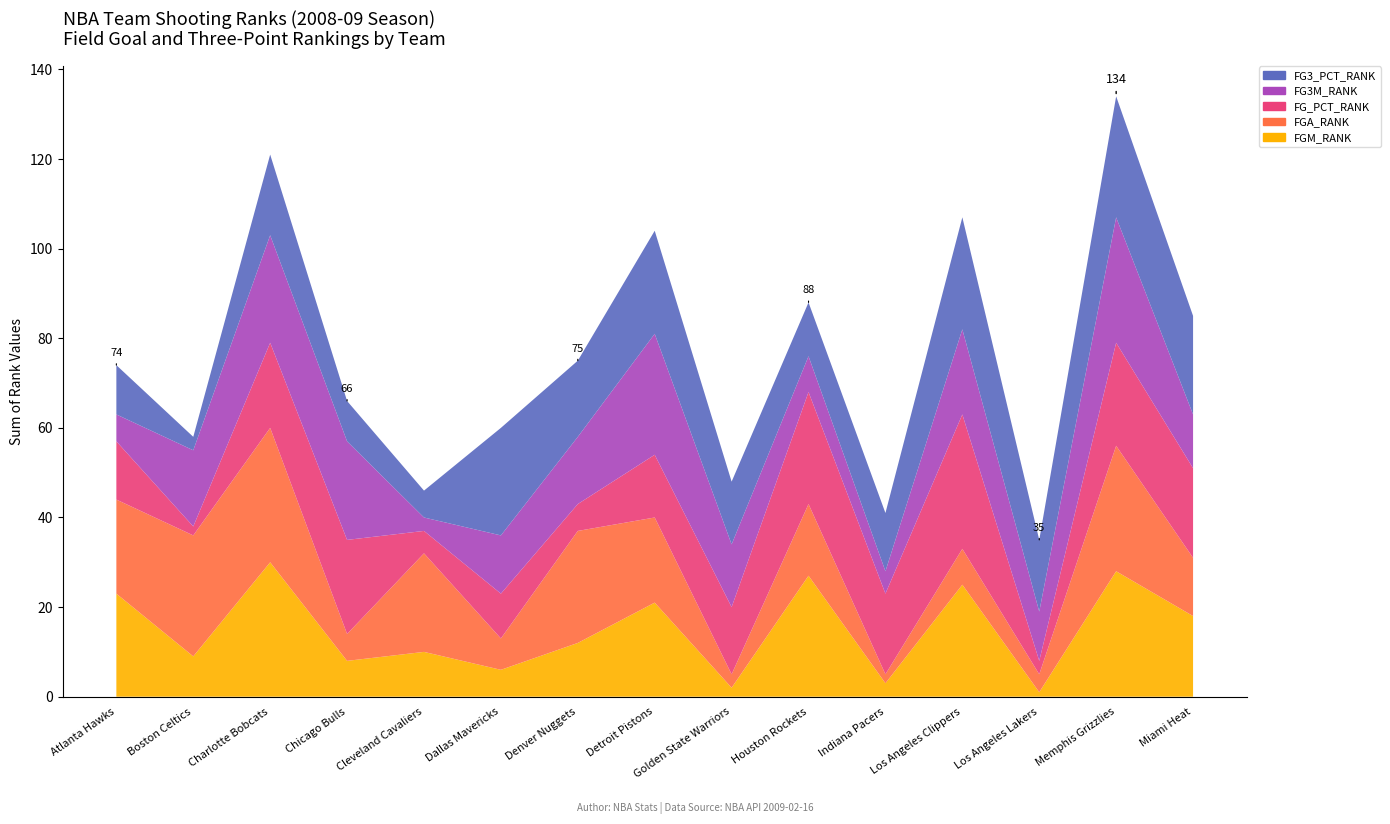

Reading left to right, transcribe all the data shown in this chart.

FGM_RANK: Atlanta Hawks=23	Boston Celtics=9	Charlotte Bobcats=30	Chicago Bulls=8	Cleveland Cavaliers=10	Dallas Mavericks=6	Denver Nuggets=12	Detroit Pistons=21	Golden State Warriors=2	Houston Rockets=27	Indiana Pacers=3	Los Angeles Clippers=25	Los Angeles Lakers=1	Memphis Grizzlies=28	Miami Heat=18
FGA_RANK: Atlanta Hawks=21	Boston Celtics=27	Charlotte Bobcats=30	Chicago Bulls=6	Cleveland Cavaliers=22	Dallas Mavericks=7	Denver Nuggets=25	Detroit Pistons=19	Golden State Warriors=3	Houston Rockets=16	Indiana Pacers=2	Los Angeles Clippers=8	Los Angeles Lakers=4	Memphis Grizzlies=28	Miami Heat=13
FG_PCT_RANK: Atlanta Hawks=13	Boston Celtics=2	Charlotte Bobcats=19	Chicago Bulls=21	Cleveland Cavaliers=5	Dallas Mavericks=10	Denver Nuggets=6	Detroit Pistons=14	Golden State Warriors=15	Houston Rockets=25	Indiana Pacers=18	Los Angeles Clippers=30	Los Angeles Lakers=3	Memphis Grizzlies=23	Miami Heat=20
FG3M_RANK: Atlanta Hawks=6	Boston Celtics=17	Charlotte Bobcats=24	Chicago Bulls=22	Cleveland Cavaliers=3	Dallas Mavericks=13	Denver Nuggets=15	Detroit Pistons=27	Golden State Warriors=14	Houston Rockets=8	Indiana Pacers=5	Los Angeles Clippers=19	Los Angeles Lakers=11	Memphis Grizzlies=28	Miami Heat=12
FG3_PCT_RANK: Atlanta Hawks=11	Boston Celtics=3	Charlotte Bobcats=18	Chicago Bulls=9	Cleveland Cavaliers=6	Dallas Mavericks=24	Denver Nuggets=17	Detroit Pistons=23	Golden State Warriors=14	Houston Rockets=12	Indiana Pacers=13	Los Angeles Clippers=25	Los Angeles Lakers=16	Memphis Grizzlies=27	Miami Heat=22